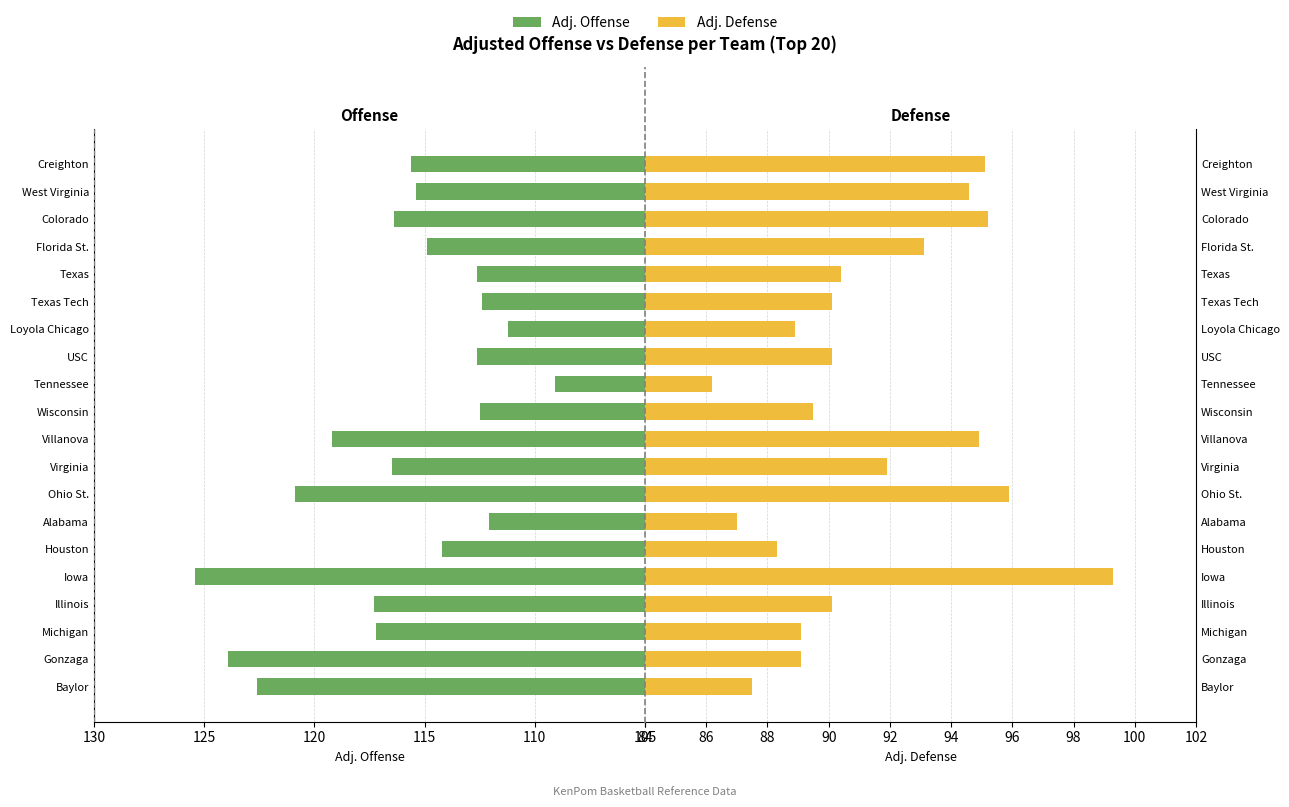

Which series has the widest spread of values?

adj_off